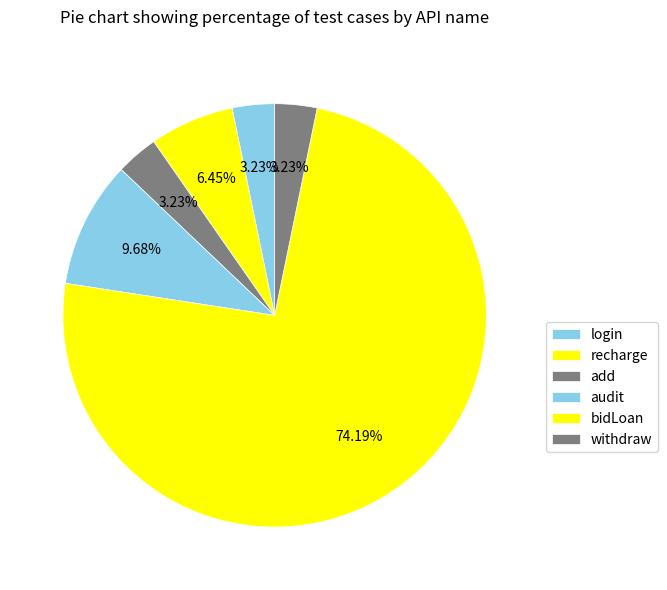

How many segments does this pie chart have?

6